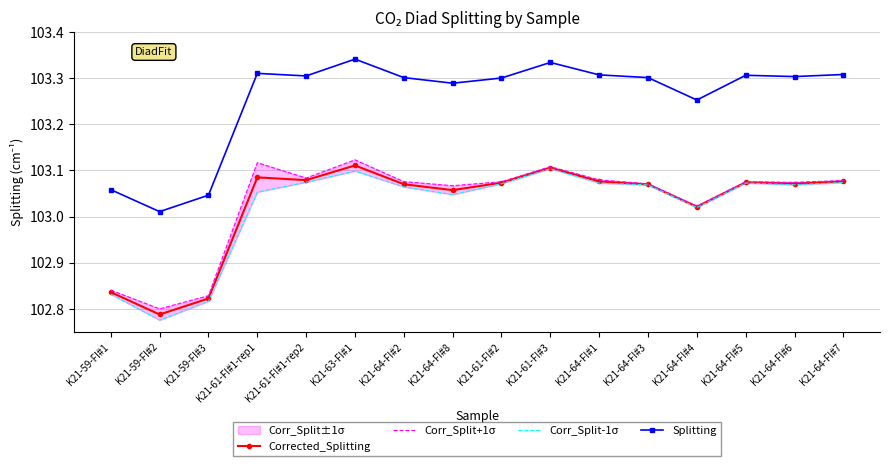

What is the total value across all series at K21-61-FI#1-rep1?

412.6